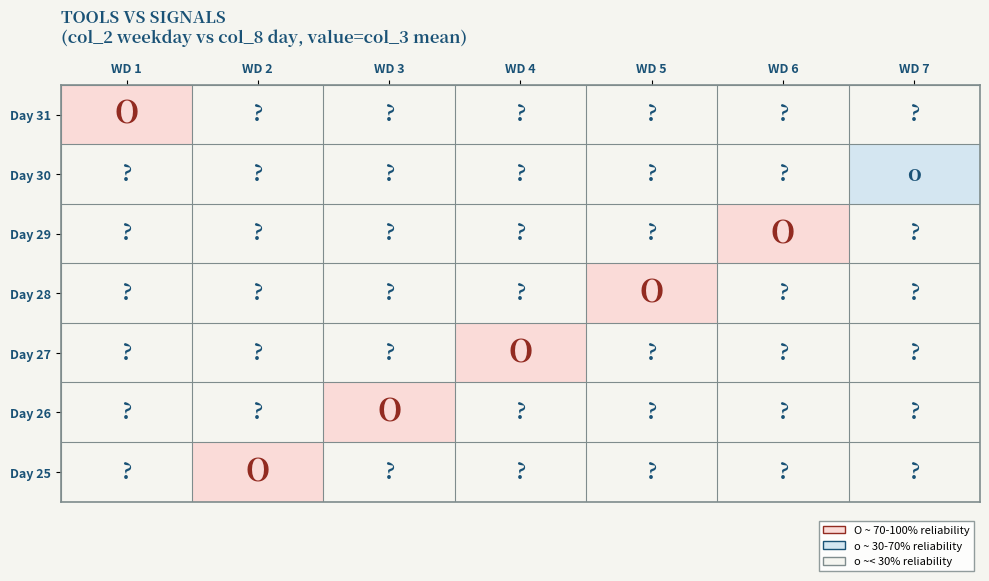

Which label corresponds to the smallest value in the chart?

WD 7